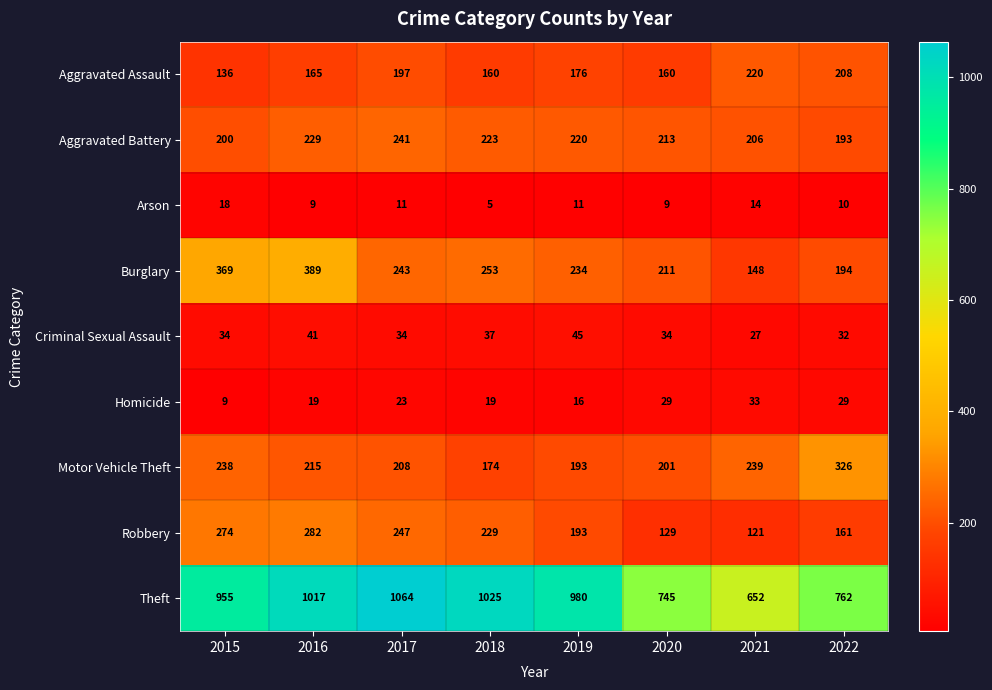

The value of Aggravated Assault at 2017 is 333. True or false?

False